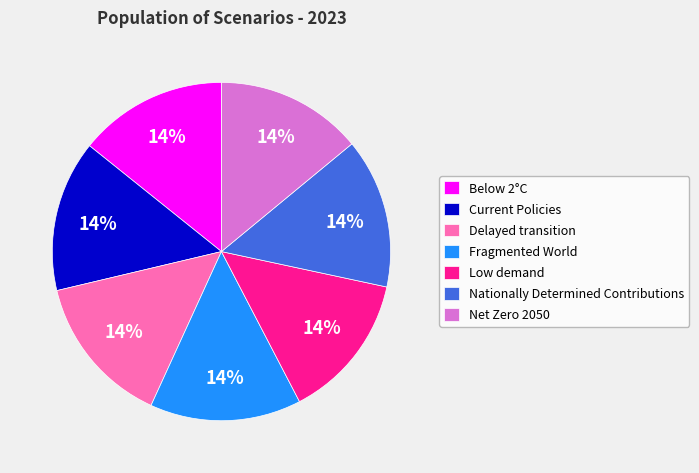

Combined, do Current Policies and Fragmented World account for over 50%?

No